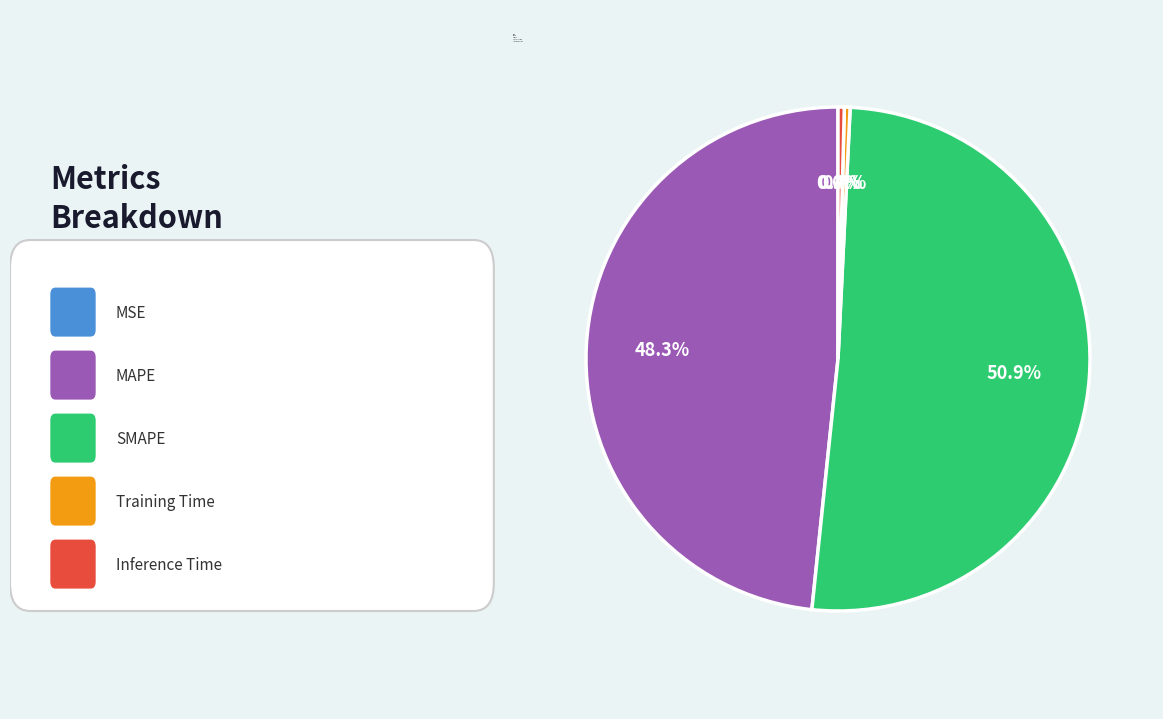

What portion of the pie excludes SMAPE?

49.1%